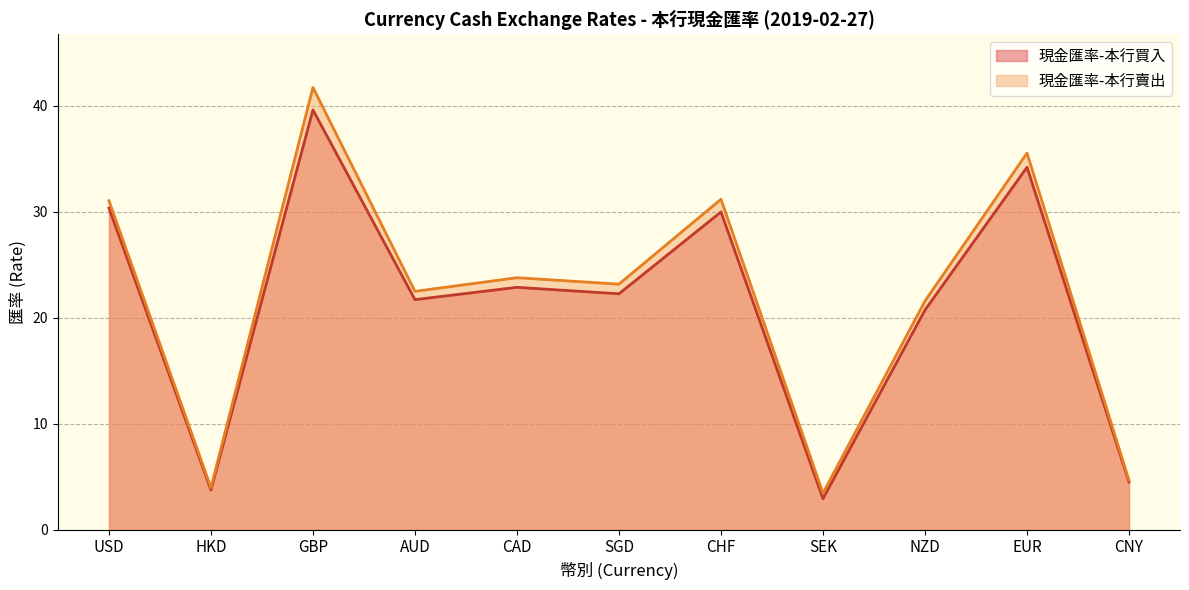

Which series has the largest range (max minus min)?

現金匯率-本行賣出